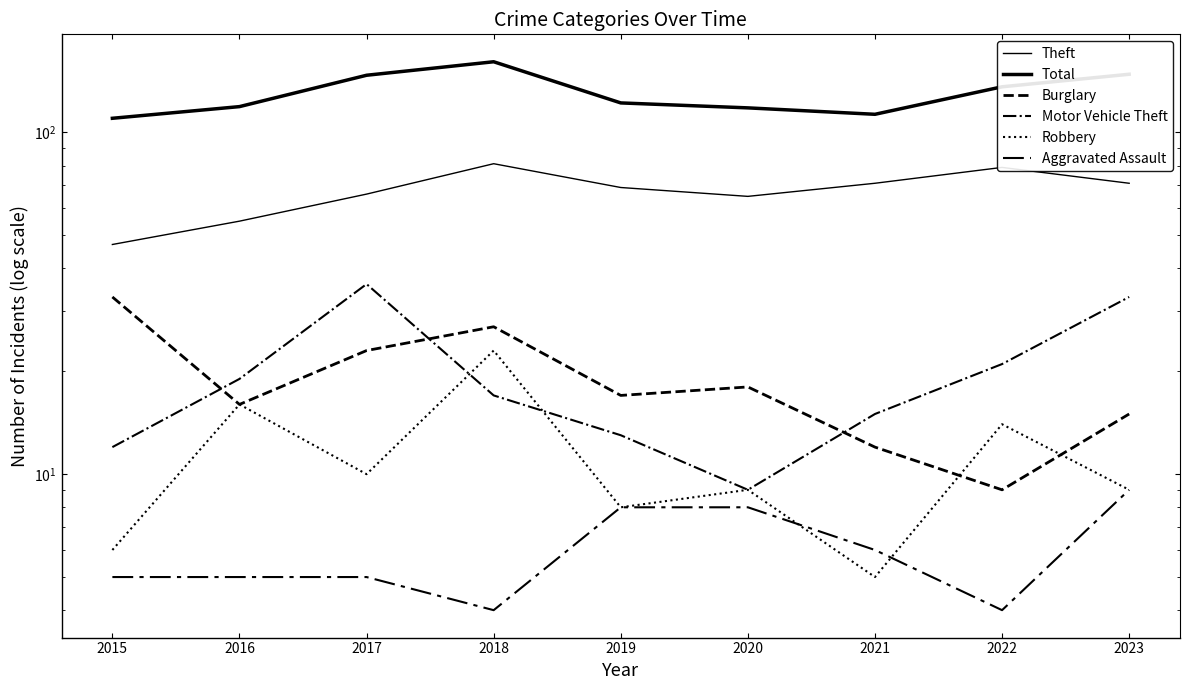

Which category has the lowest value in the Aggravated Assault series?

2018